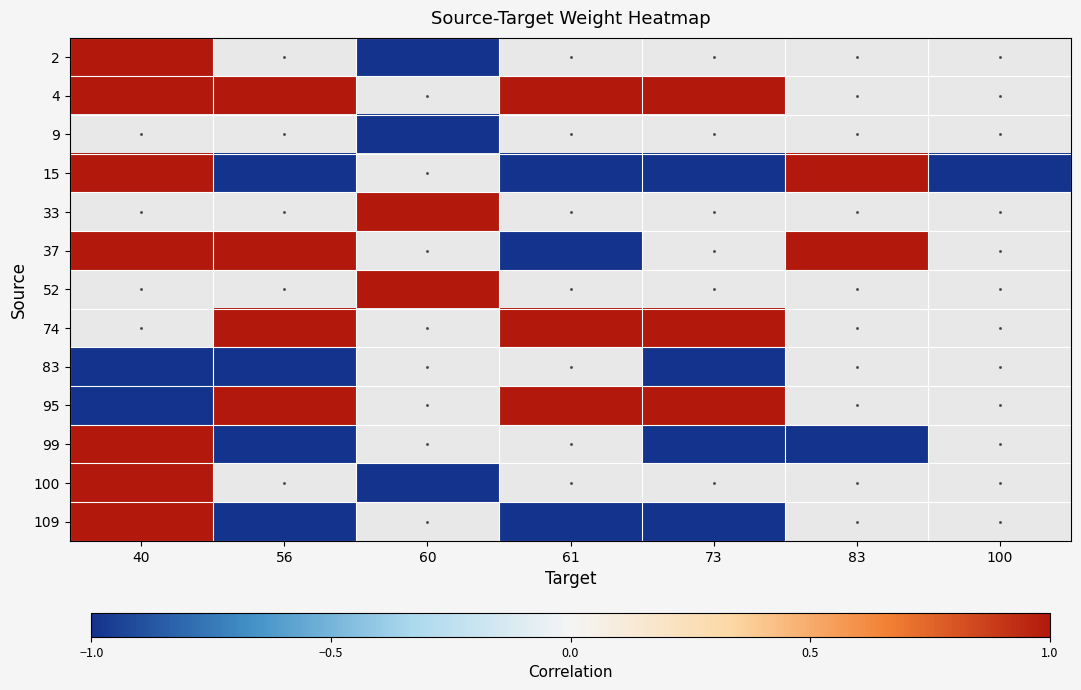

At how many categories does at least one series exceed 0?

6